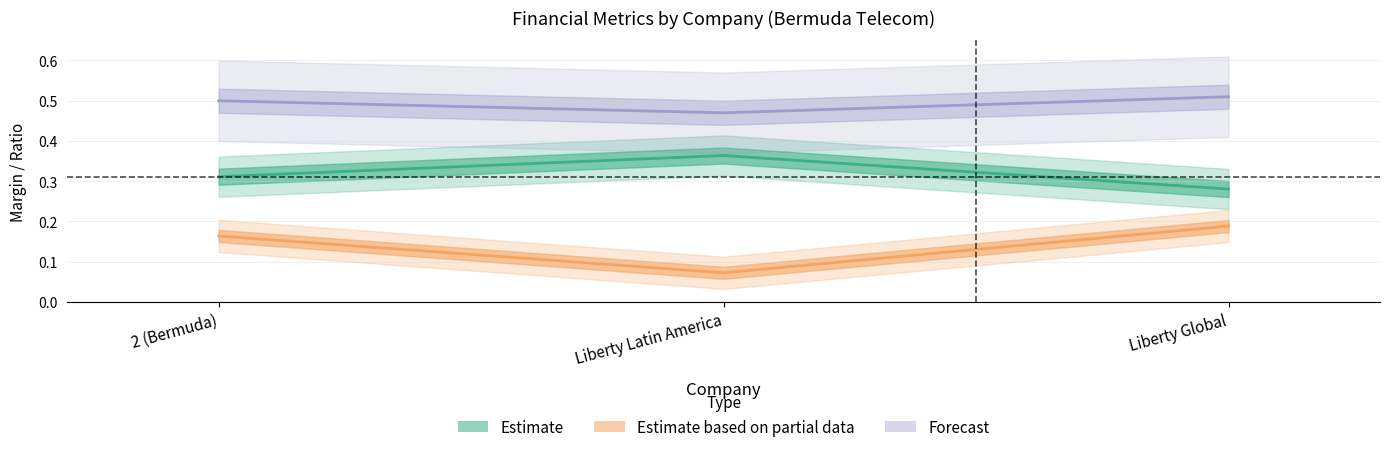

Which category has the highest value across all series?

Liberty Global